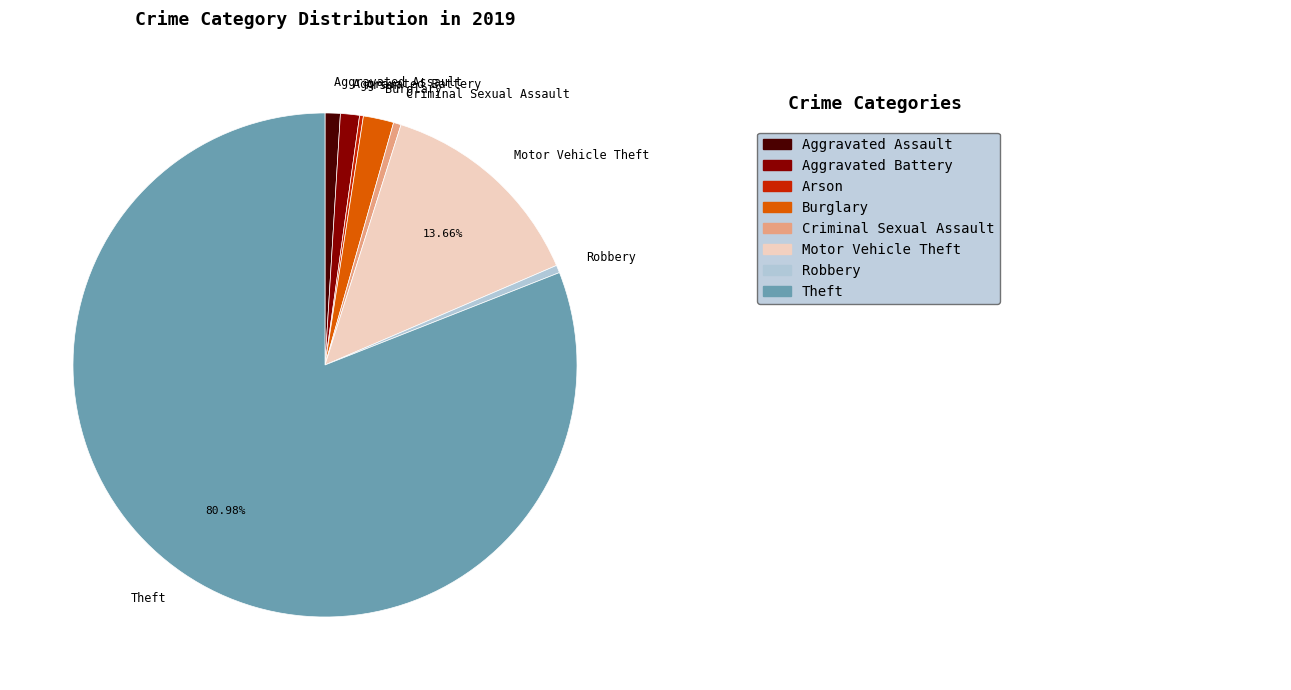

Which slice represents more than half of the pie?

Theft